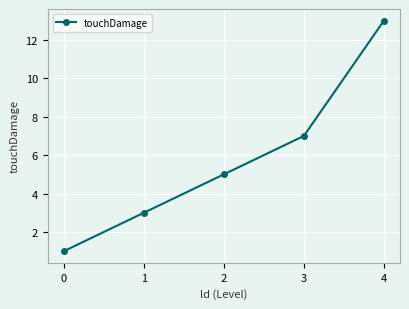

Reading right to left, what are all the values shown in this chart?

13	7	5	3	1